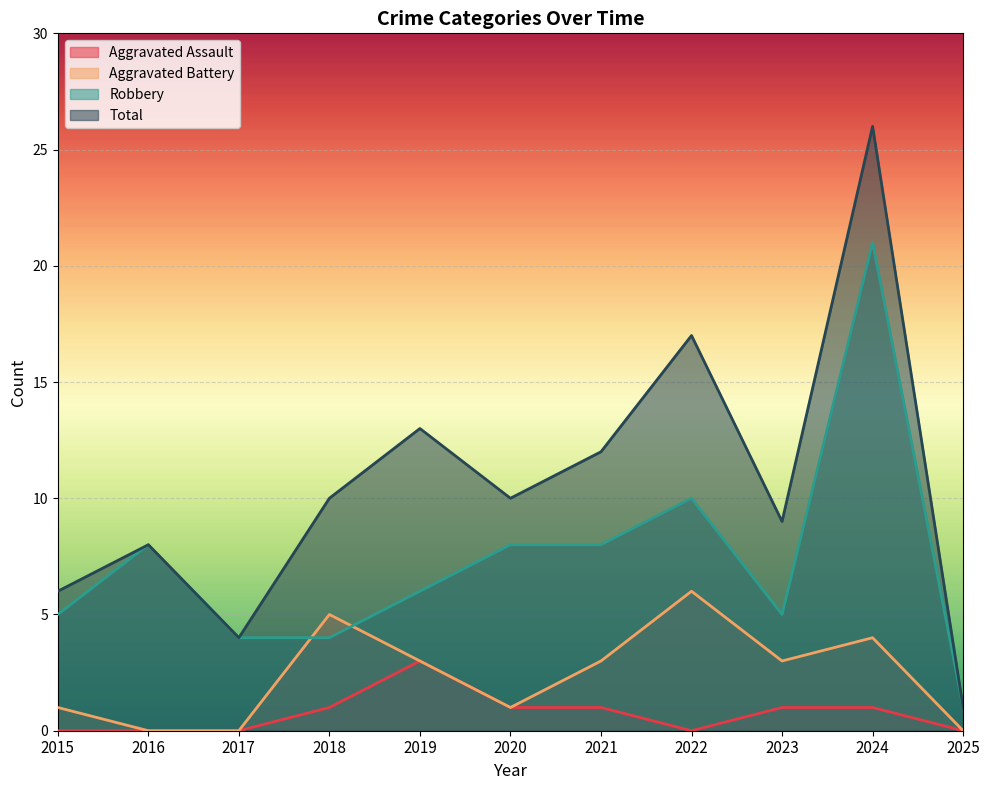

Between 2015 and 2023, which series saw the biggest shift?

Total